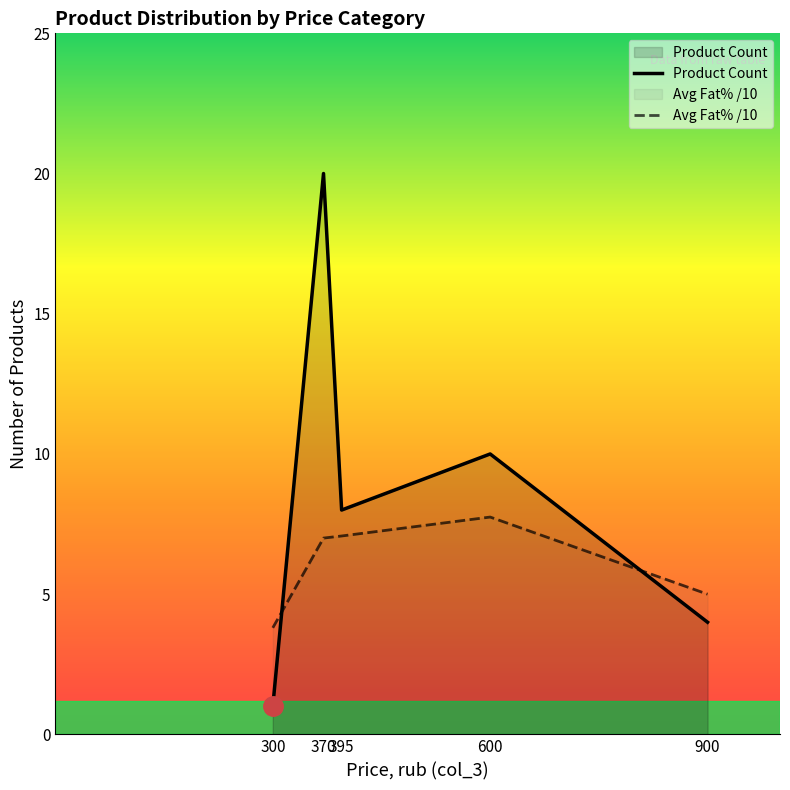

Does the chart display data point markers on the line(s)?

No